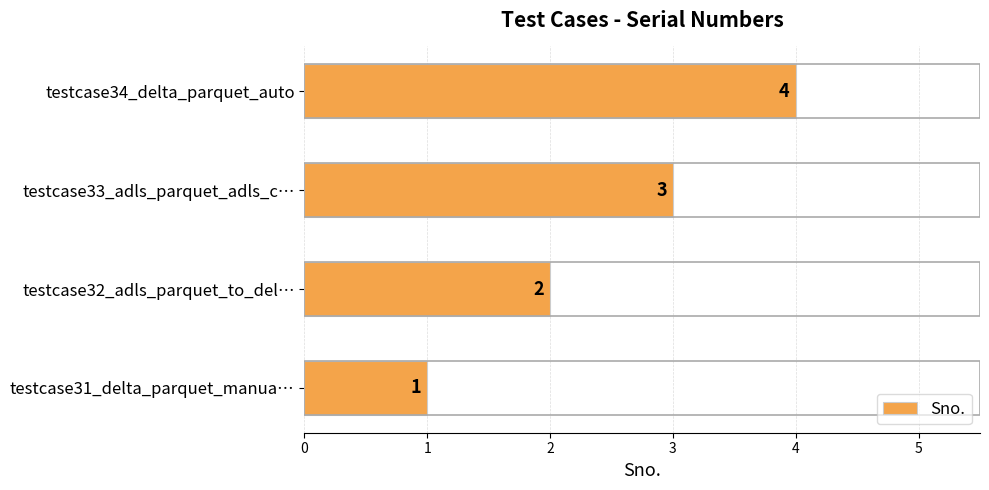

How many categories are shown in the chart?

4